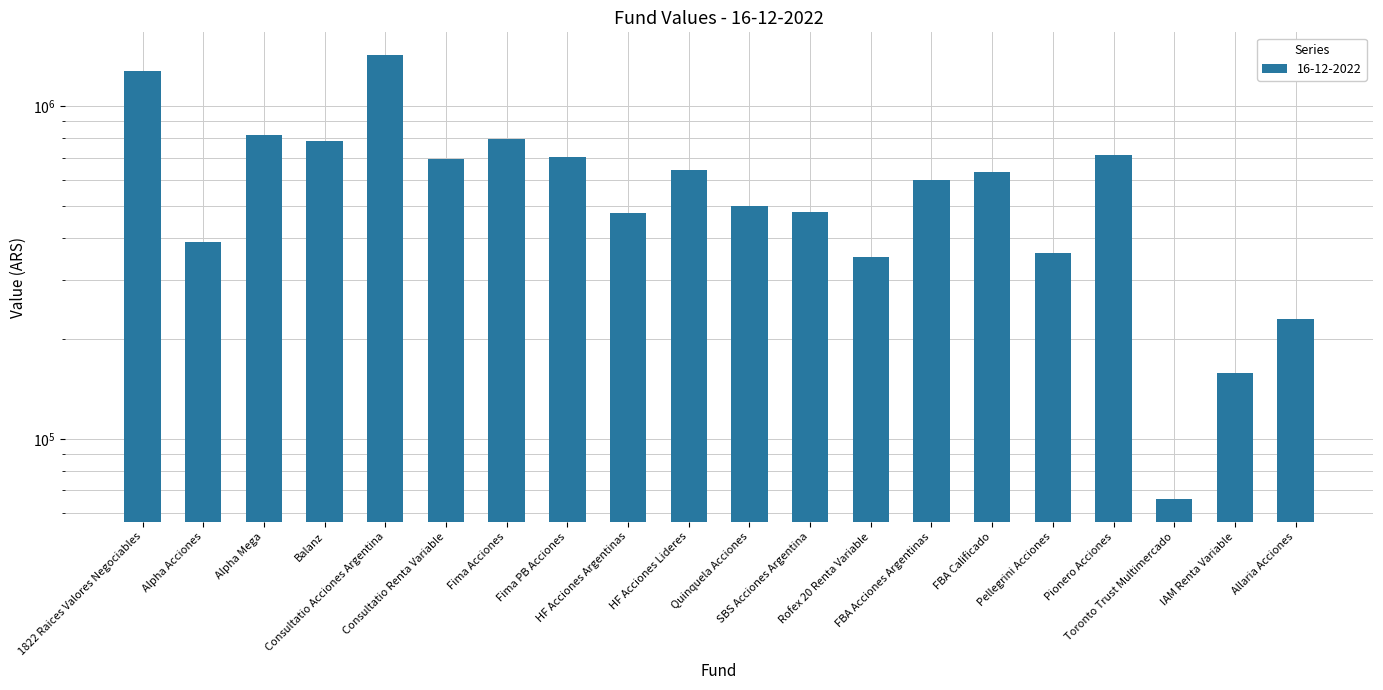

At which label is the value closest to 746145?

Pionero Acciones